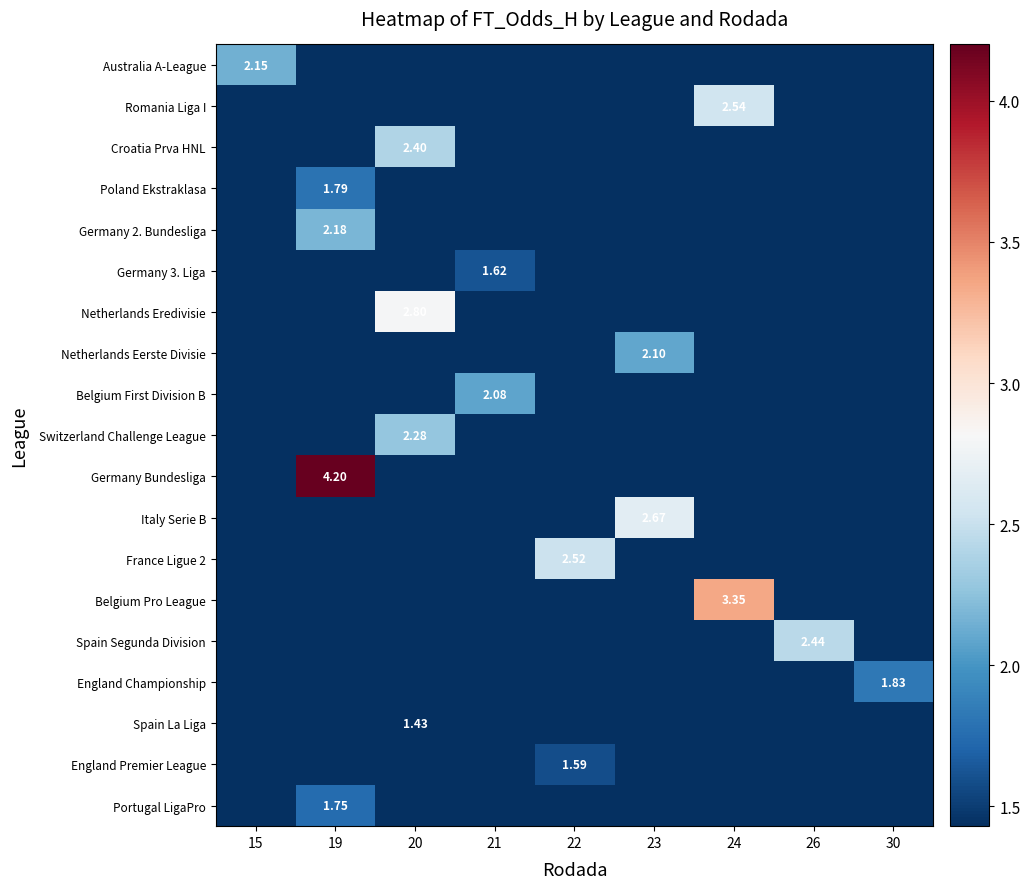

What is the sum of all Belgium First Division B values?

2.1